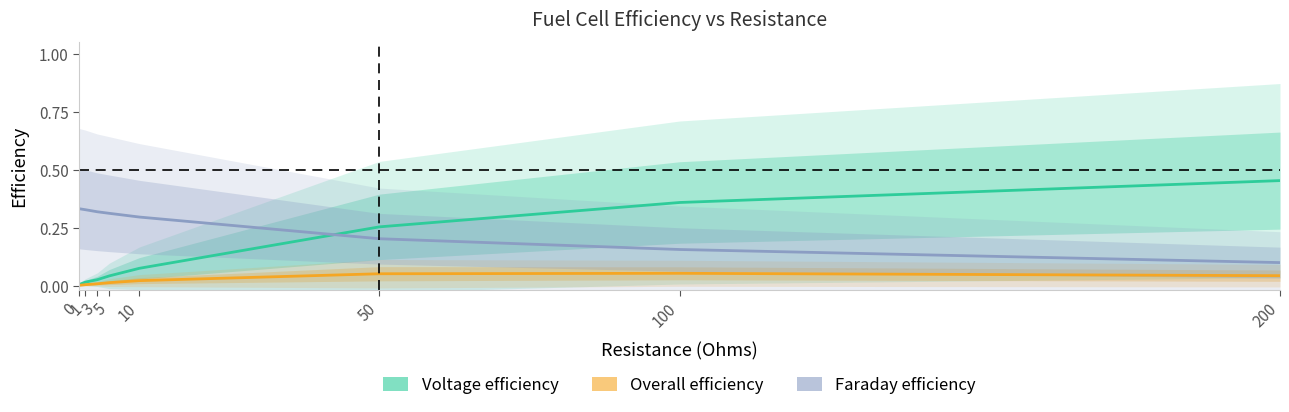

Reading right to left, what are all the values shown in this chart?

Voltage efficiency: 200=0.5	100=0.4	50=0.3	10=0.1	5=0.0	3=0.0	1=0.0	0=0.0
Overall efficiency: 200=0.0	100=0.1	50=0.1	10=0.0	5=0.0	3=0.0	1=0.0	0=0.0
Faraday efficiency: 200=0.1	100=0.2	50=0.2	10=0.3	5=0.3	3=0.3	1=0.3	0=0.3